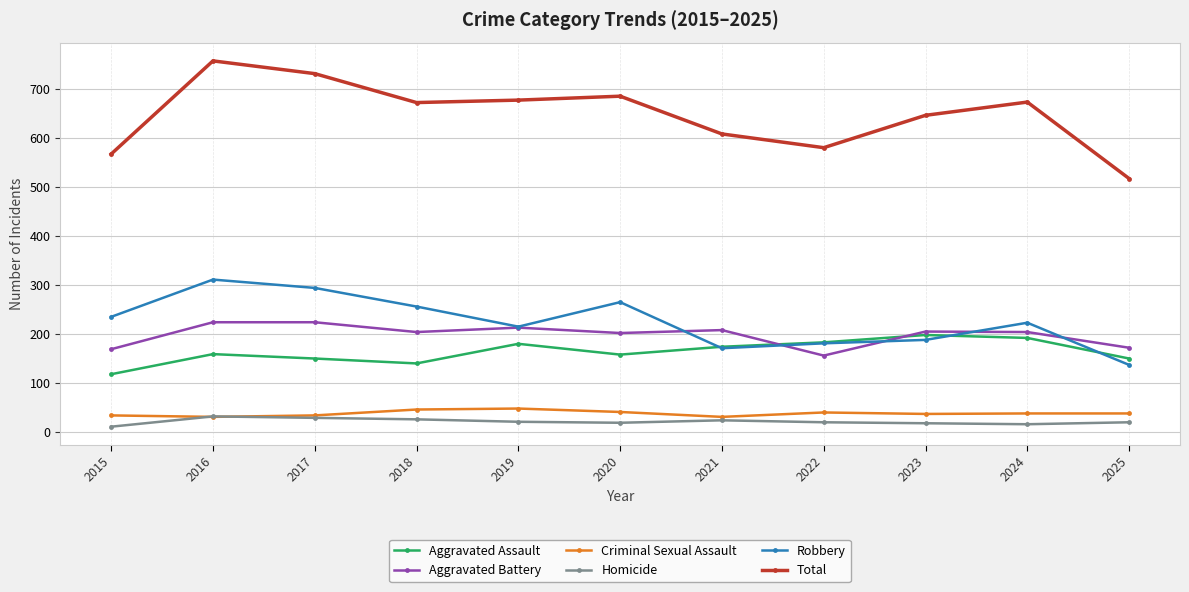

True or false: Robbery and Homicide intersect in this chart.

False